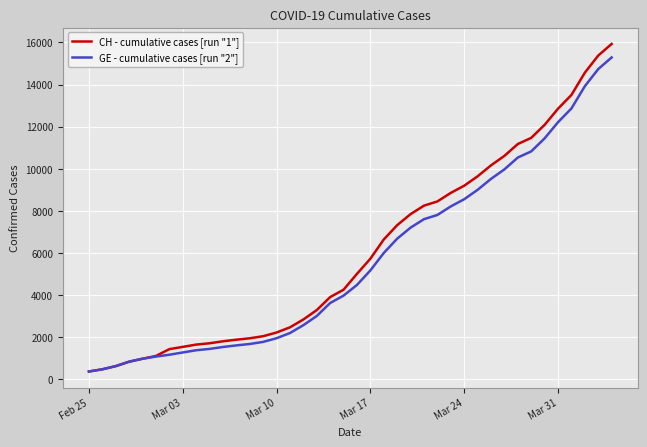

What is the smallest value displayed?

375